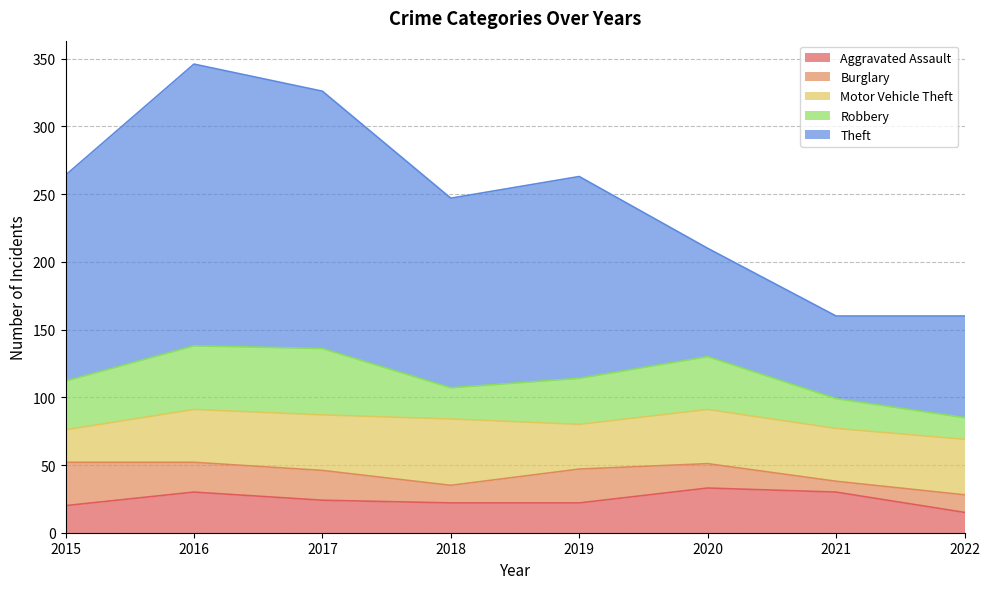

True or false: Burglary has more than 0 interior local peaks.

True